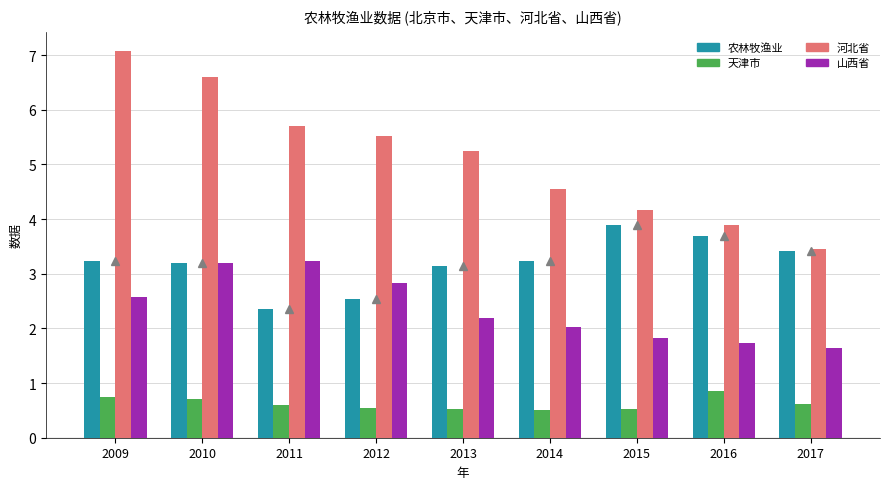

Reading right to left, what are all the values shown in this chart?

北京市_marker: 3.4	3.7	3.9	3.2	3.1	2.5	2.4	3.2	3.2
农林牧渔业: 3.4	3.7	3.9	3.2	3.1	2.5	2.4	3.2	3.2
天津市: 0.6	0.8	0.5	0.5	0.5	0.5	0.6	0.7	0.7
河北省: 3.5	3.9	4.2	4.6	5.2	5.5	5.7	6.6	7.1
山西省: 1.6	1.7	1.8	2.0	2.2	2.8	3.2	3.2	2.6